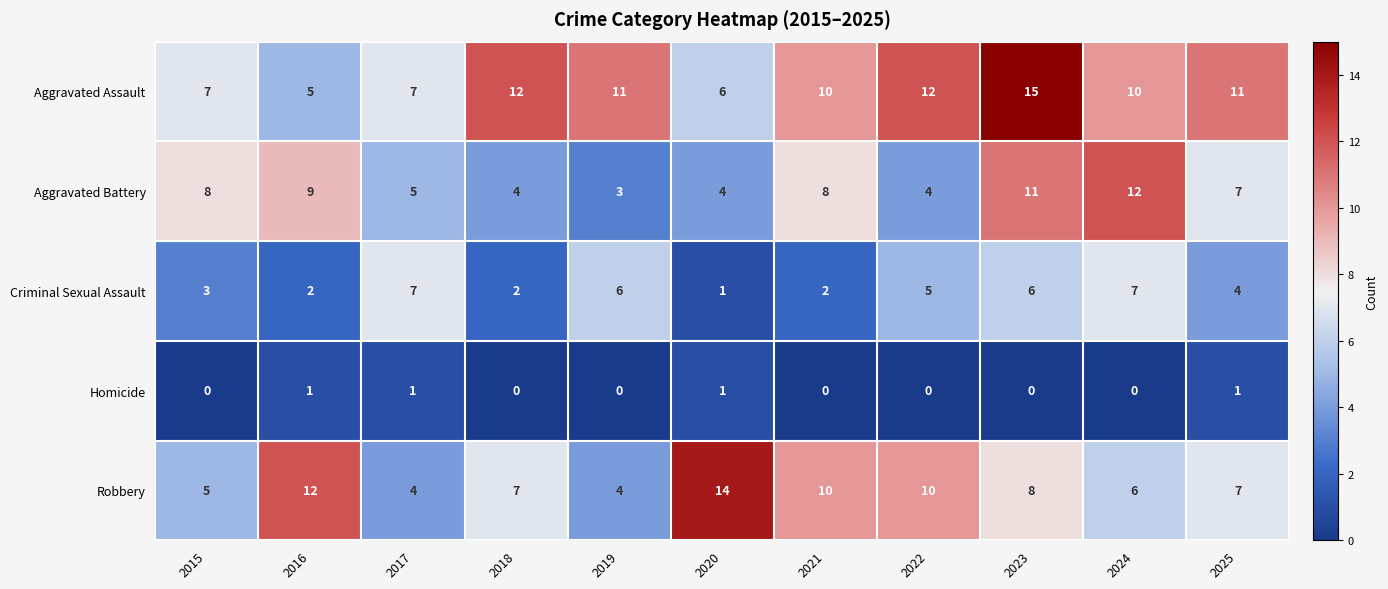

True or false: Homicide has a value of 0 at 2025.

False